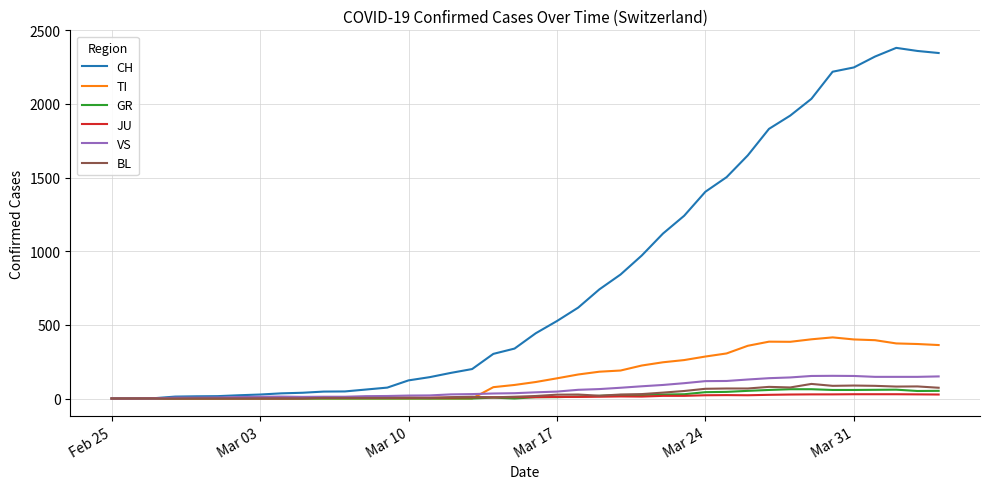

How many values in the VS series are below 42?

20